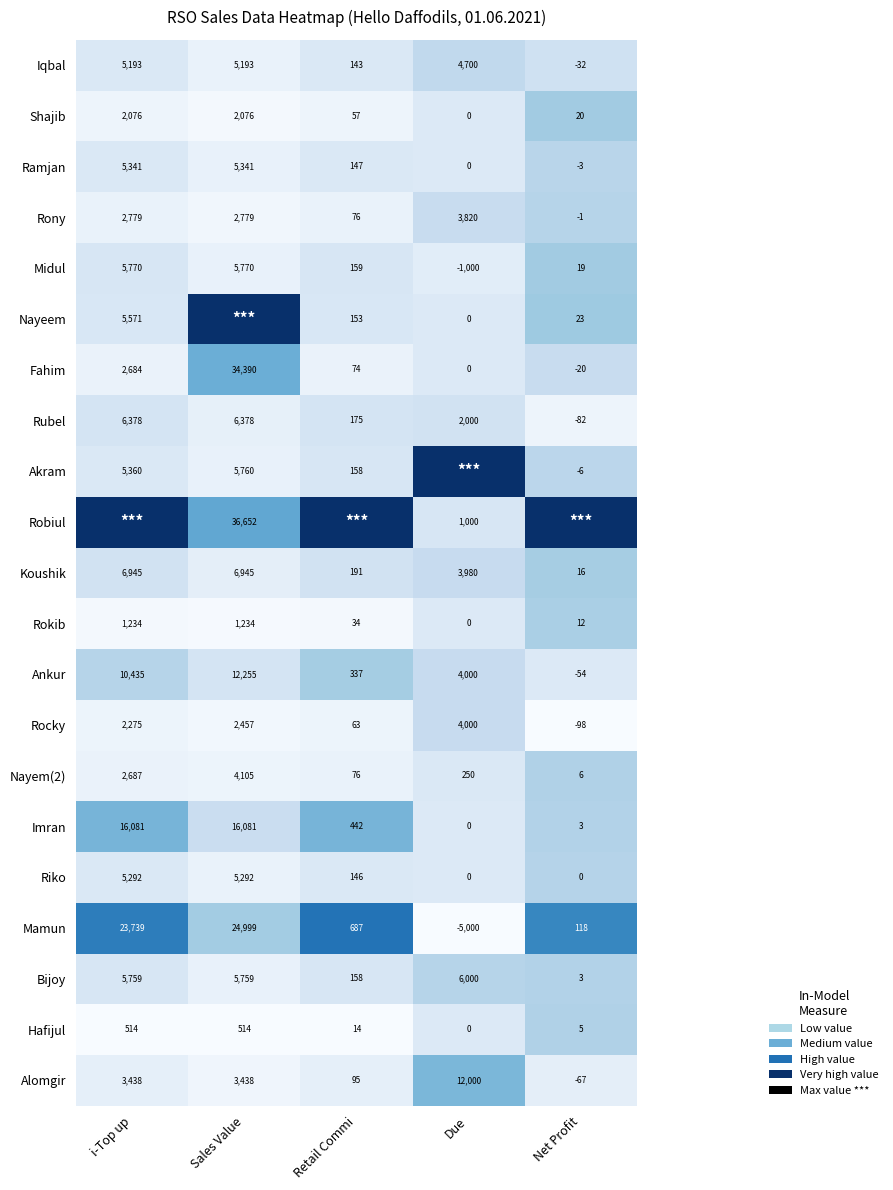

Is the value of Shajib at Retail Commi greater than the value of Imran at i-Top up?

No